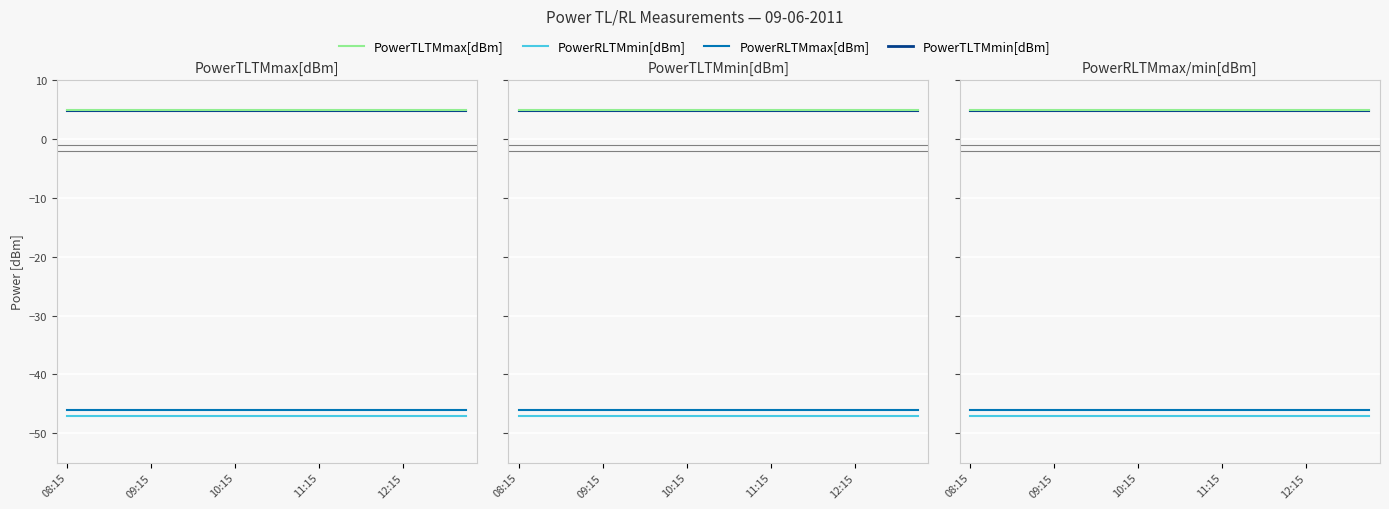

Which series has the largest range (max minus min)?

PowerRLTMmin[dBm]